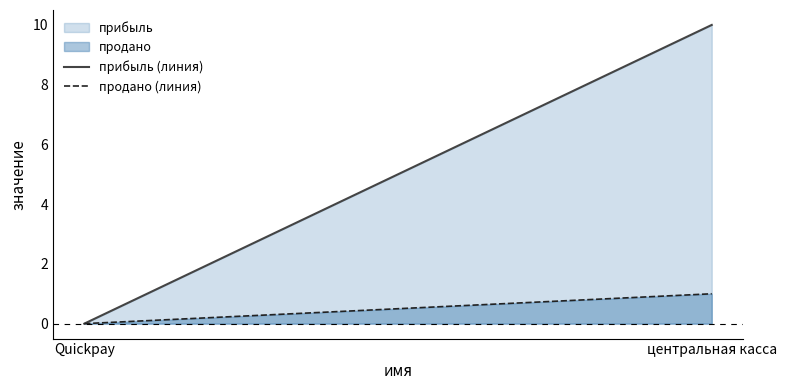

What position from the right is Quickpay?

2